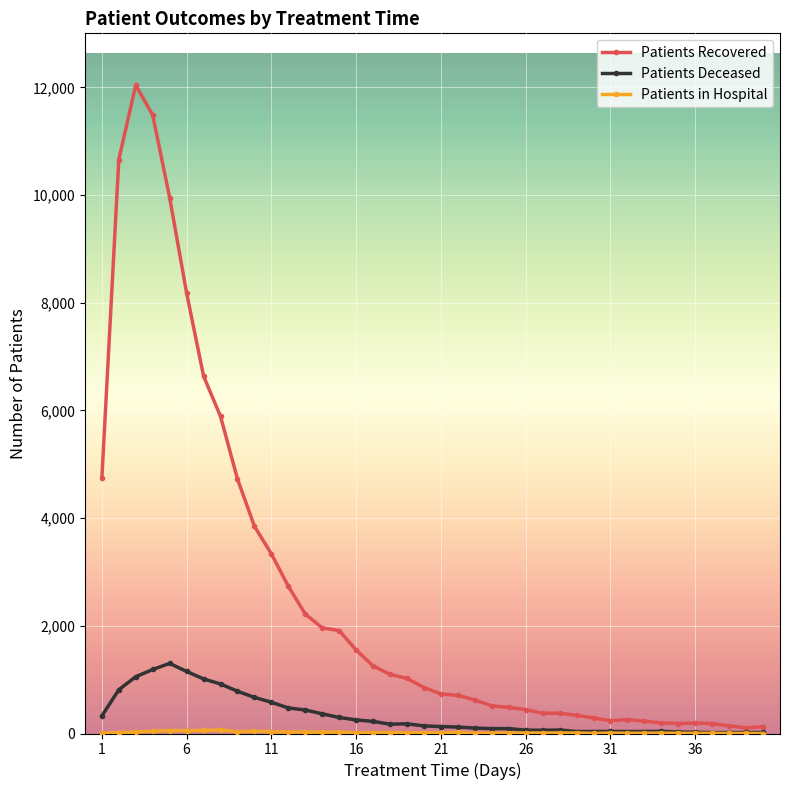

At how many categories does at least one series exceed 9829?

4